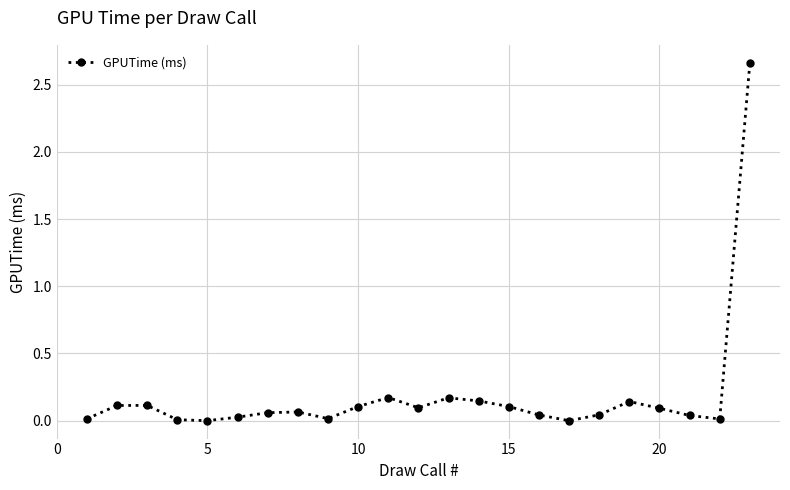

What is the sum of all values?

4.2